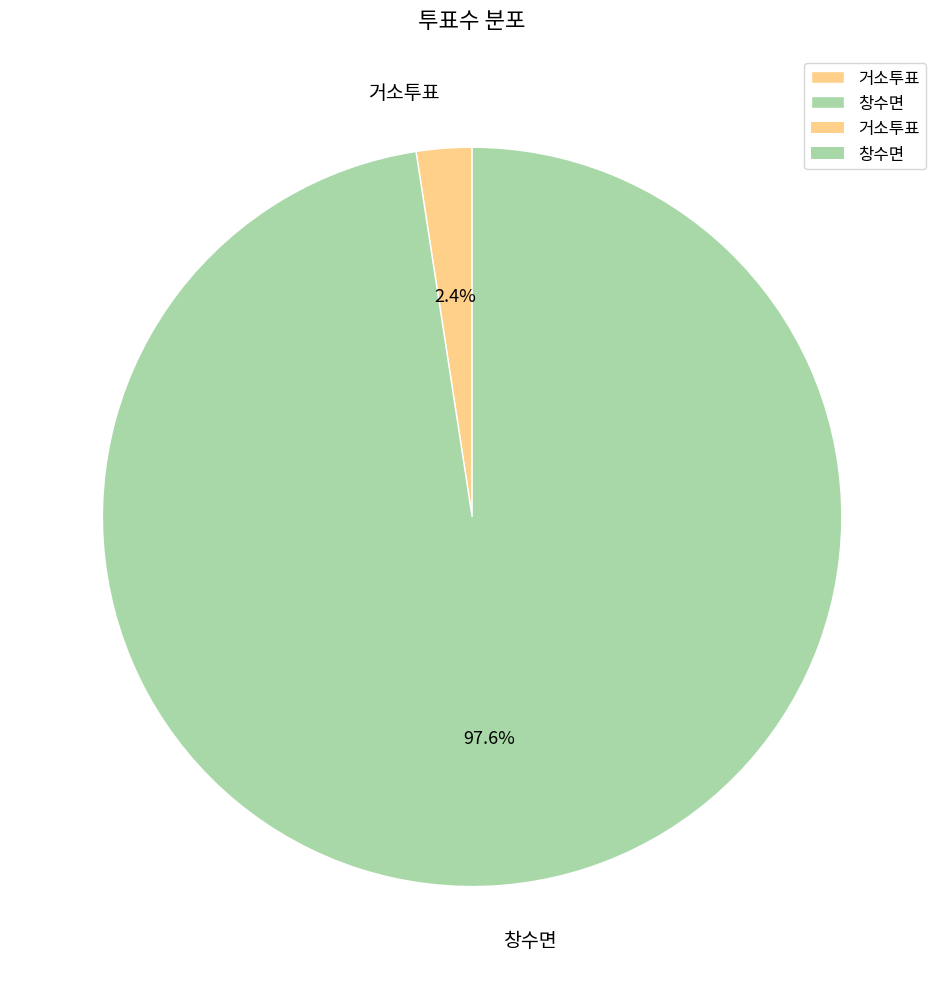

What percentage is NOT represented by 거소투표?

97.6%